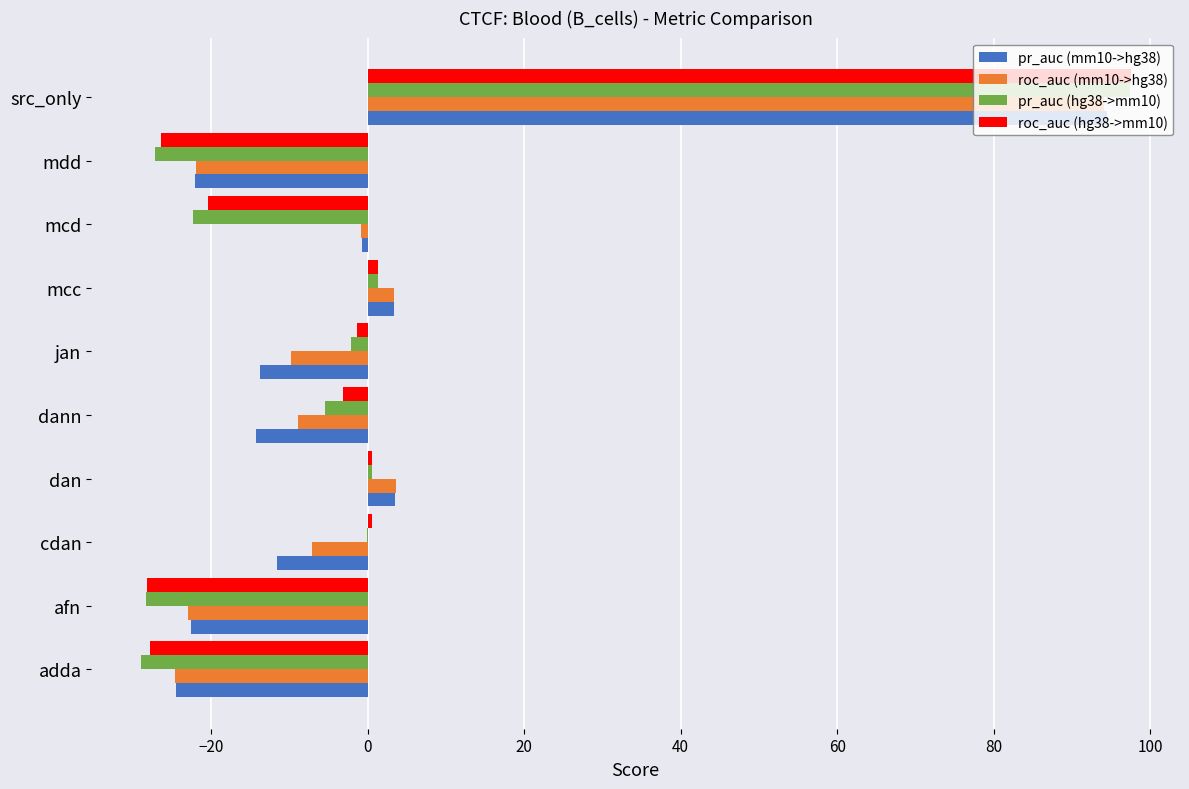

What is the sum of all roc_auc (hg38->mm10) values?

-7.3